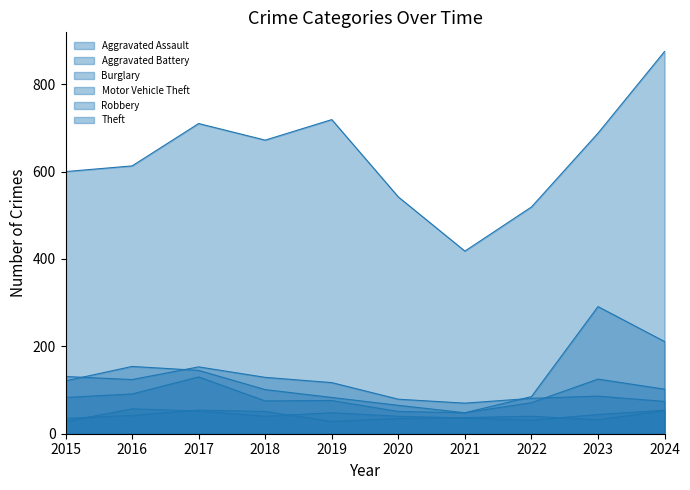

True or false: Burglary and Aggravated Assault intersect in this chart.

False